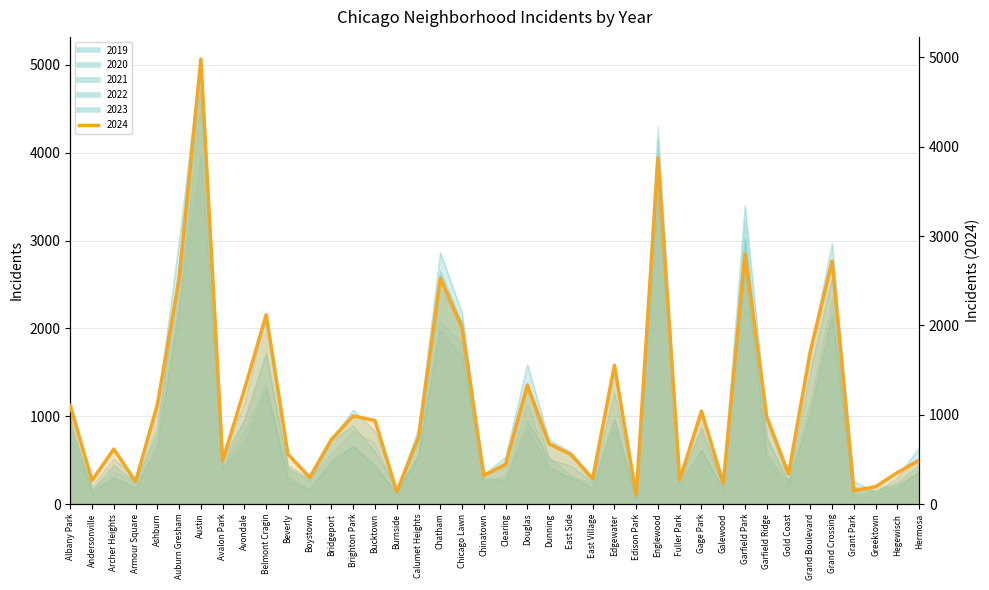

What is the sum of the 2020 values at Albany Park and Bridgeport?

1359